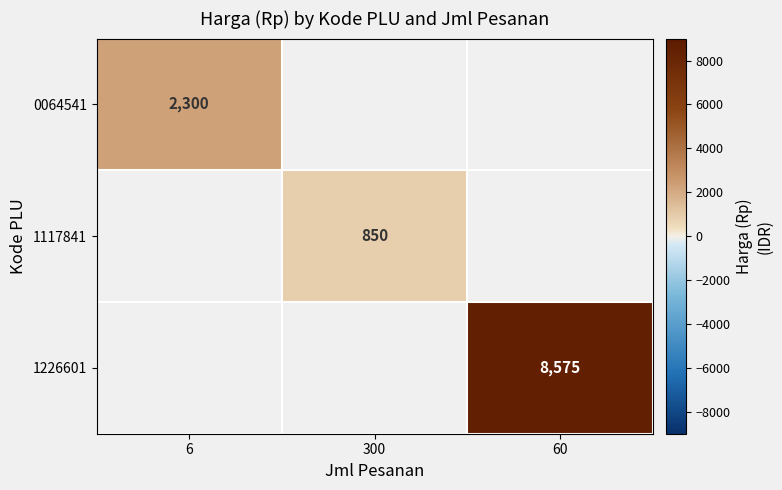

Which has a higher value, 6 or 60?

60